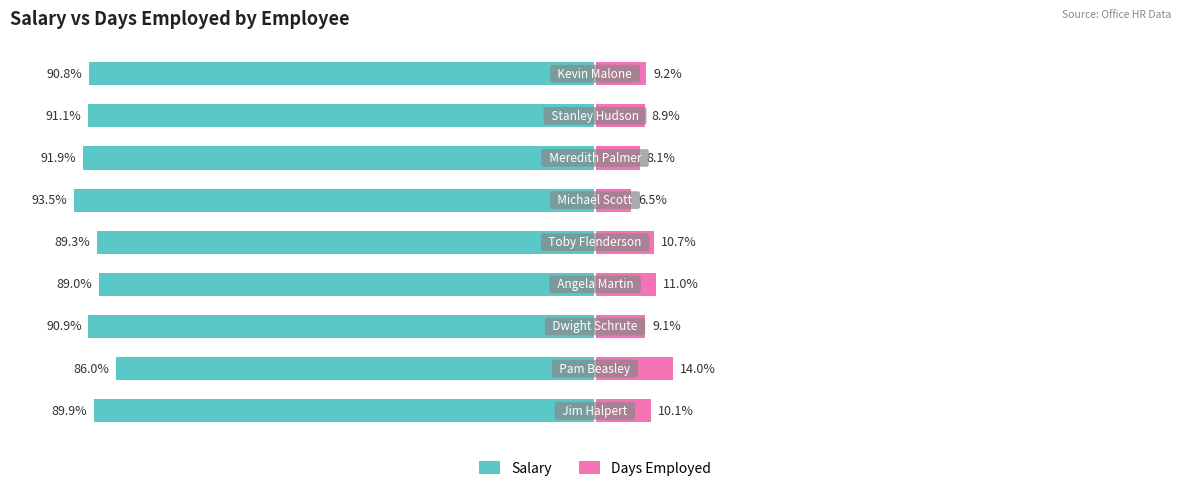

Reading left to right, extract all data points from this chart.

Salary: 0=-89.9	1=-86.0	2=-90.9	3=-89.0	4=-89.3	5=-93.5	6=-91.9	7=-91.1	8=-90.8
Days Employed: 0=10.1	1=14.0	2=9.1	3=11.0	4=10.7	5=6.5	6=8.1	7=8.9	8=9.2